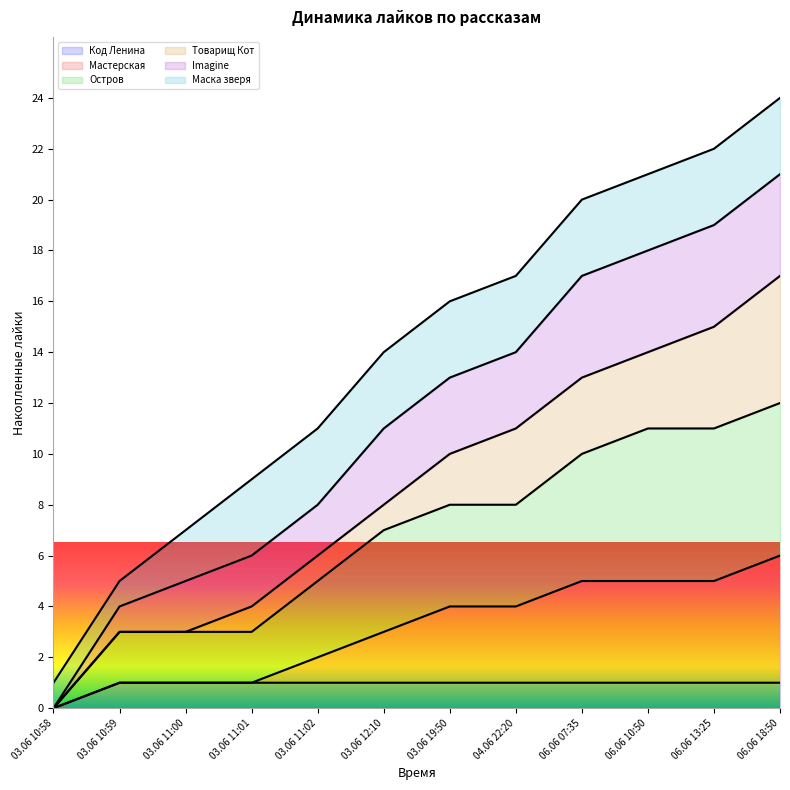

What is the highest value of the Остров series?

12